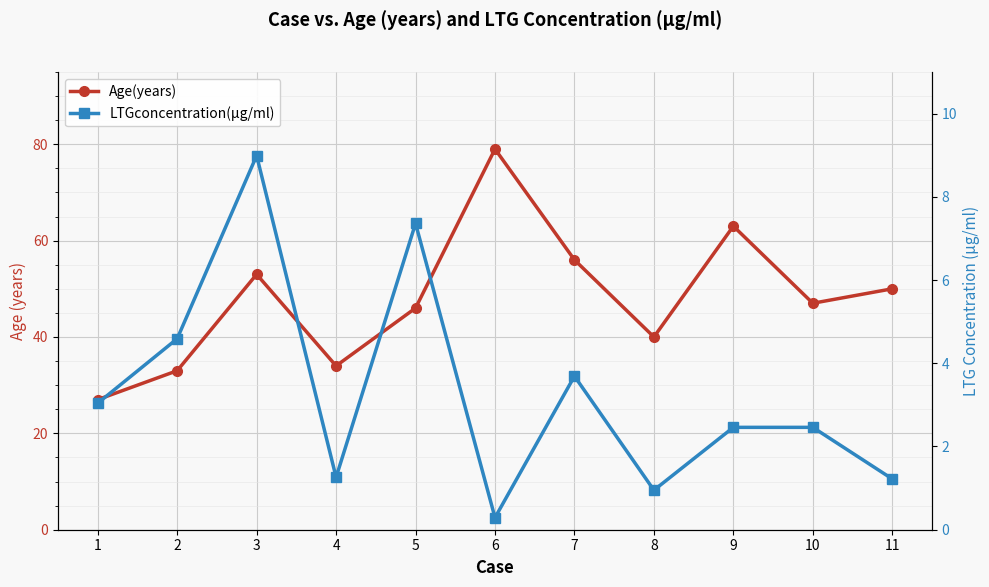

What is the average value of the Age(years) series?

48.0